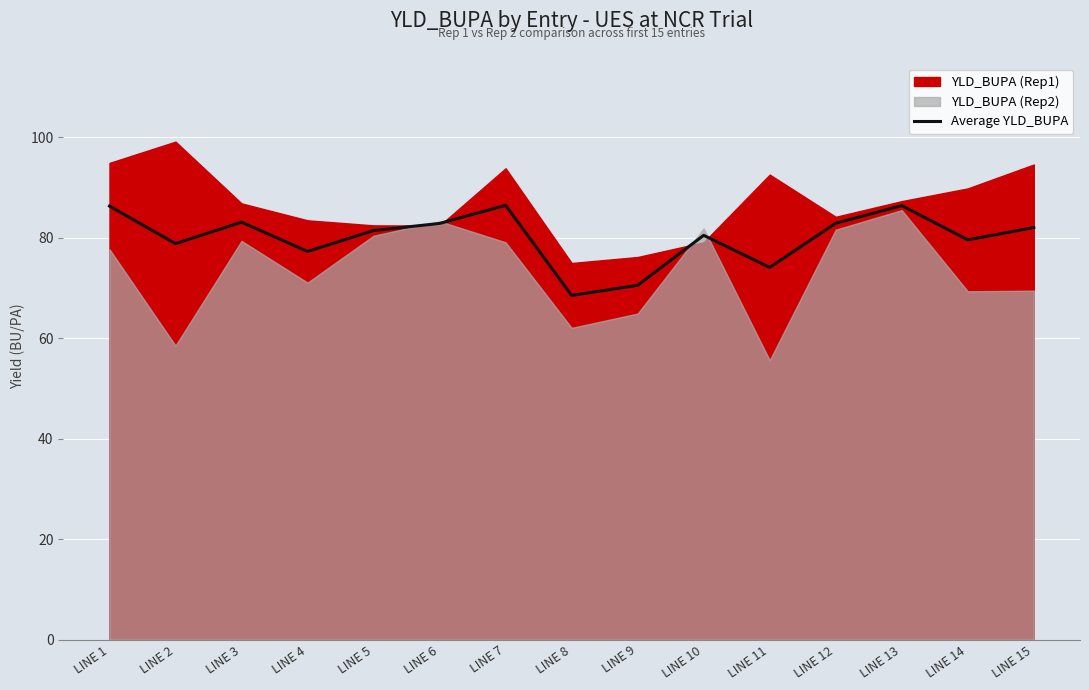

The value of Average YLD_BUPA at LINE 12 is 137.0. True or false?

False